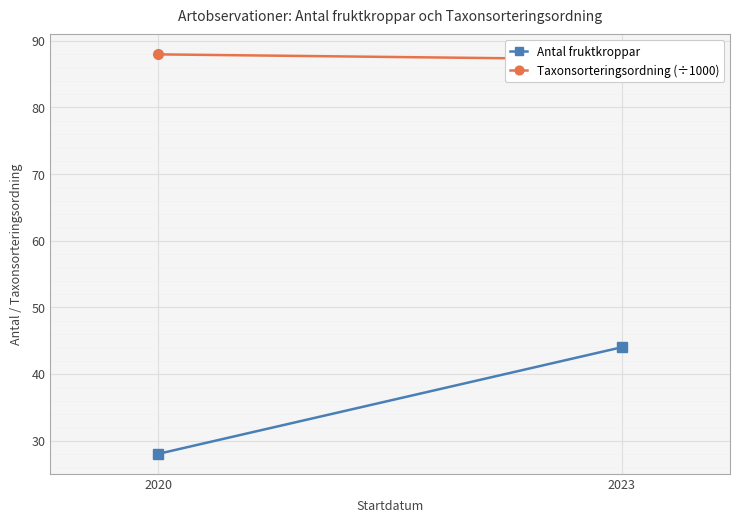

Is this an area chart (filled region under the line)?

No